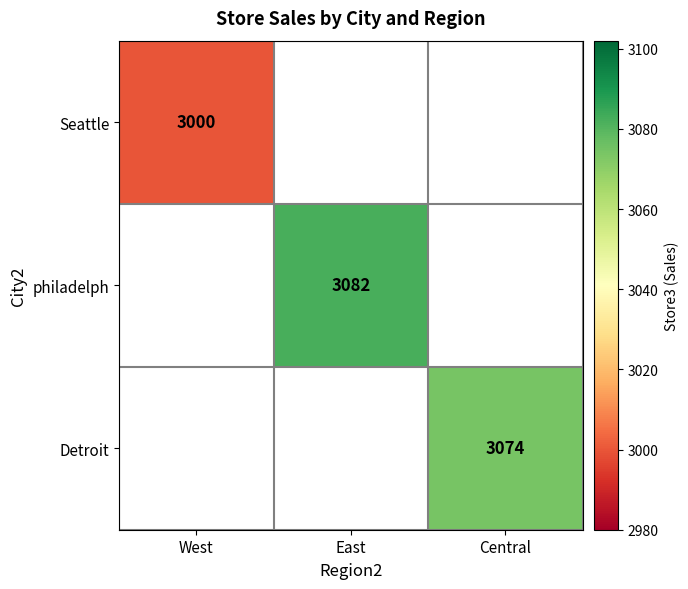

The Seattle series shows 3000 at West. True or false?

True